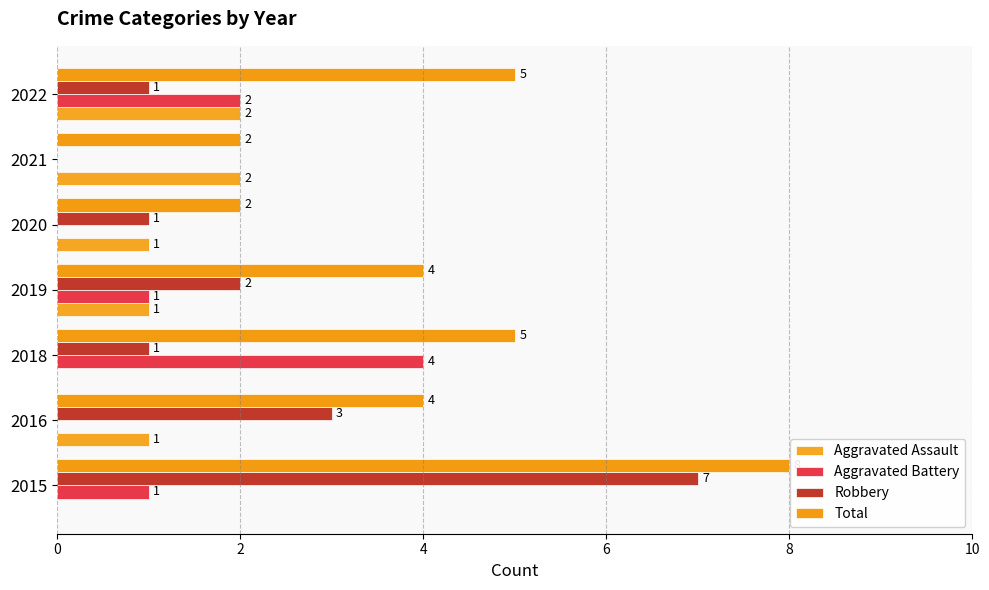

What is the sum of all Total values?

30